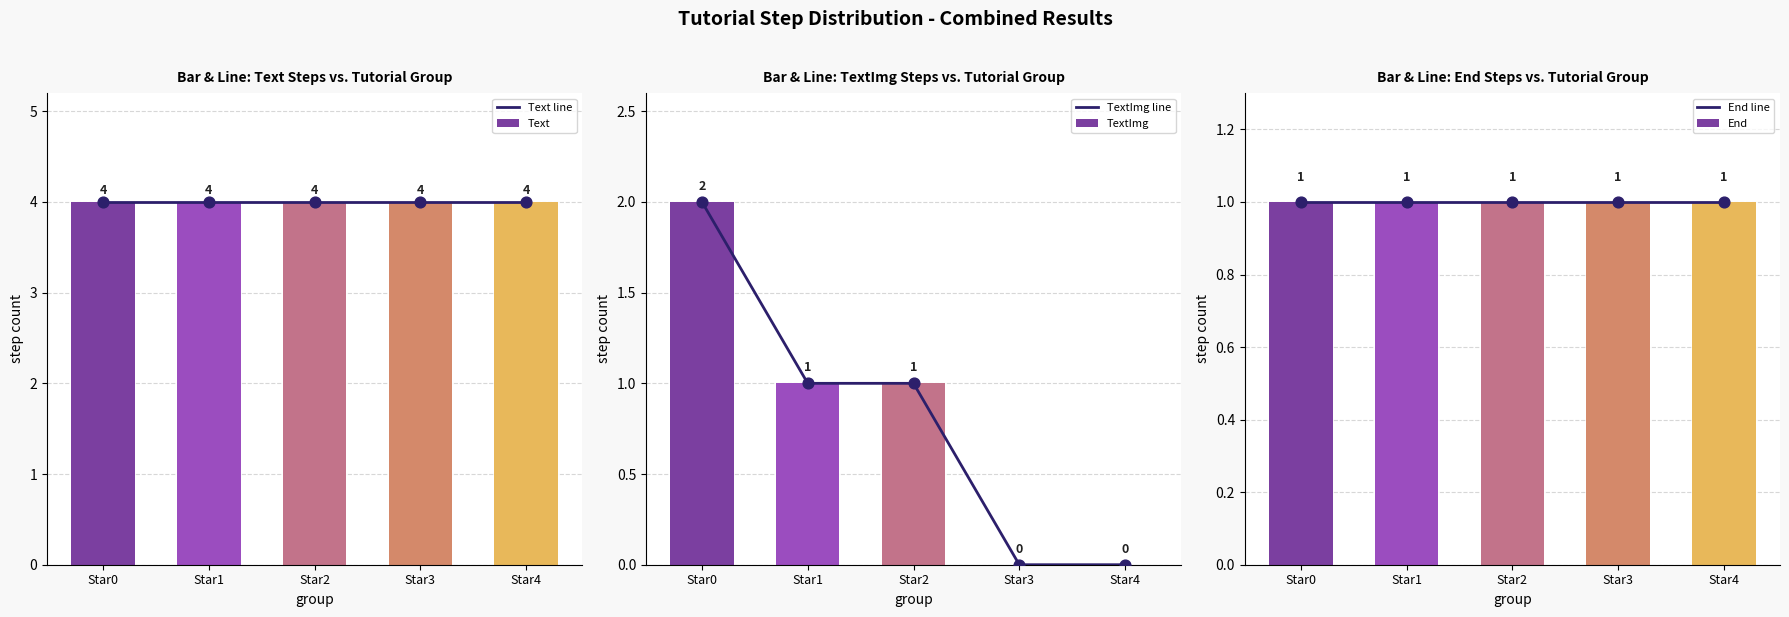

What is the total value across all series at Star3?

10